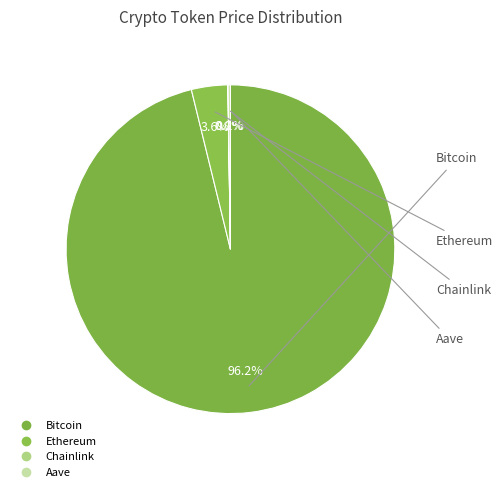

Which slice is the largest?

Bitcoin